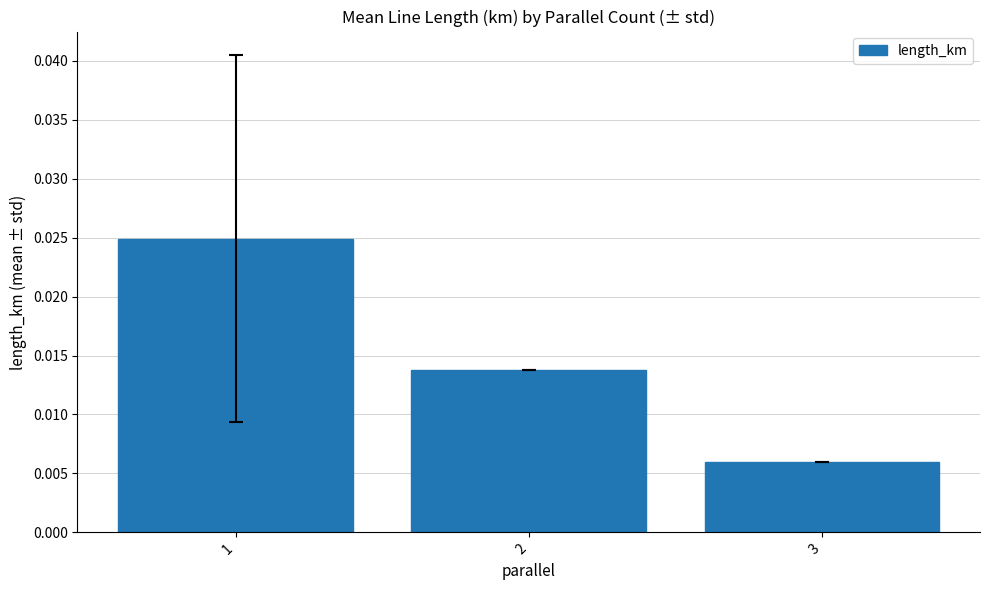

List the labels in order of value, smallest first.

3, 2, 1